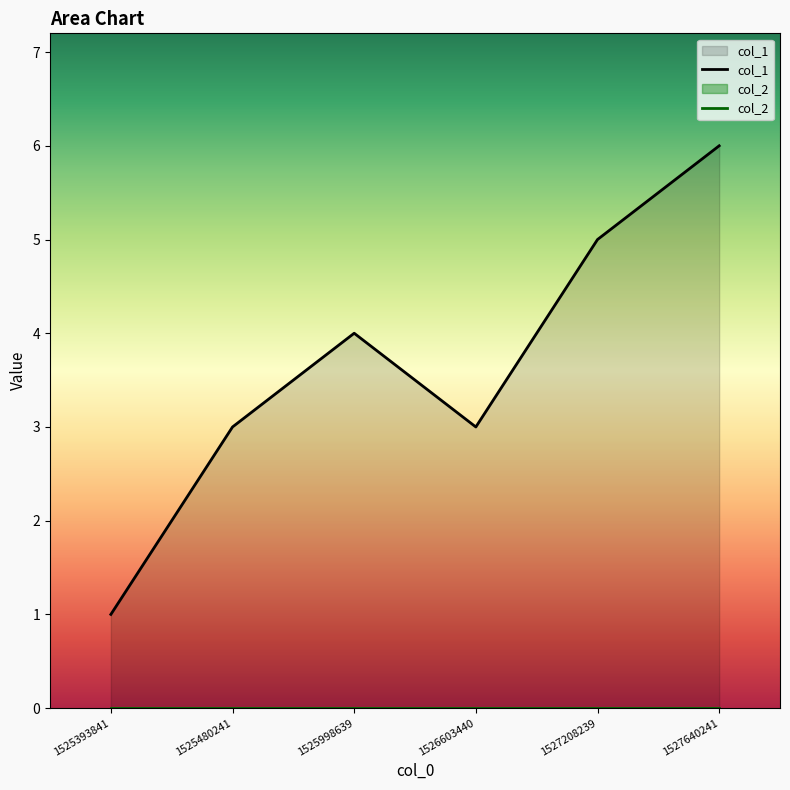

Reading right to left, transcribe all the data shown in this chart.

6	5	3	4	3	1